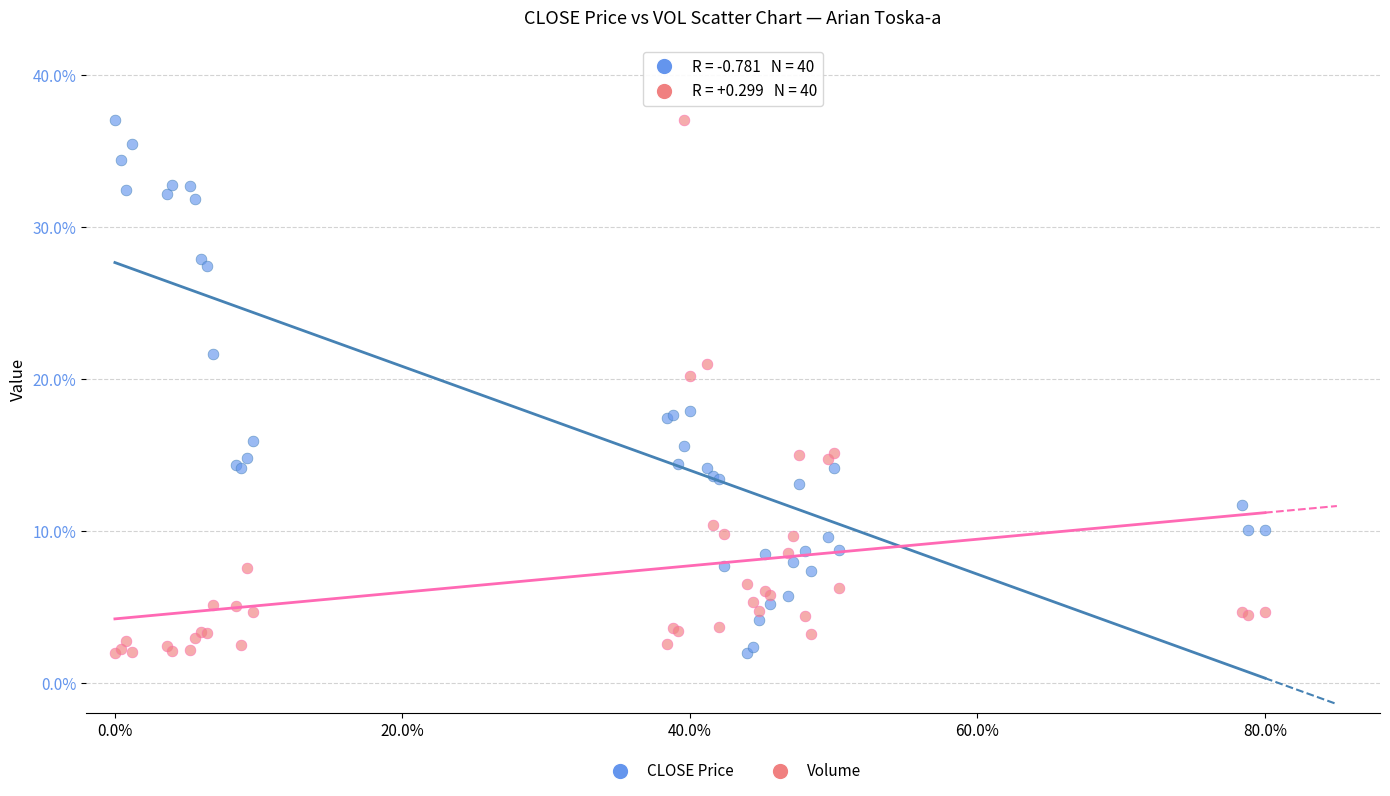

What is the X range (max minus min) for the scatter plot?

80.0